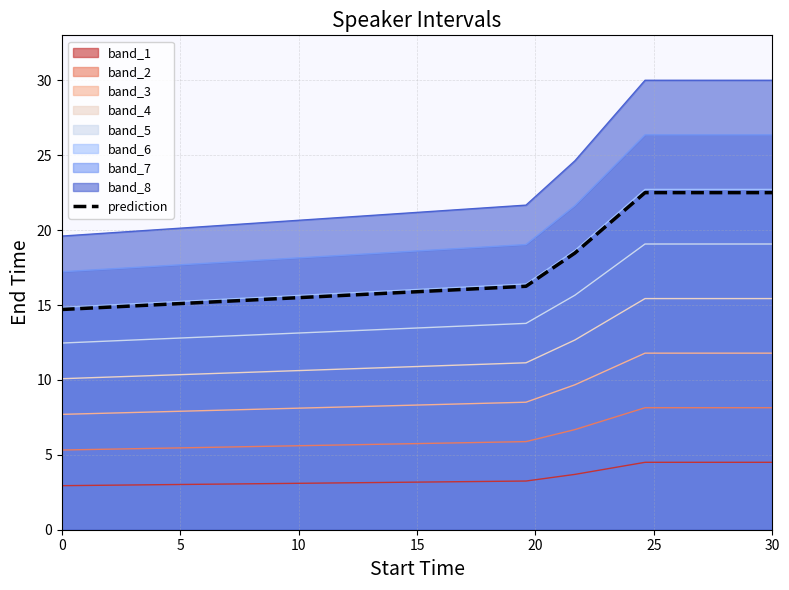

What is the average value?

18.9